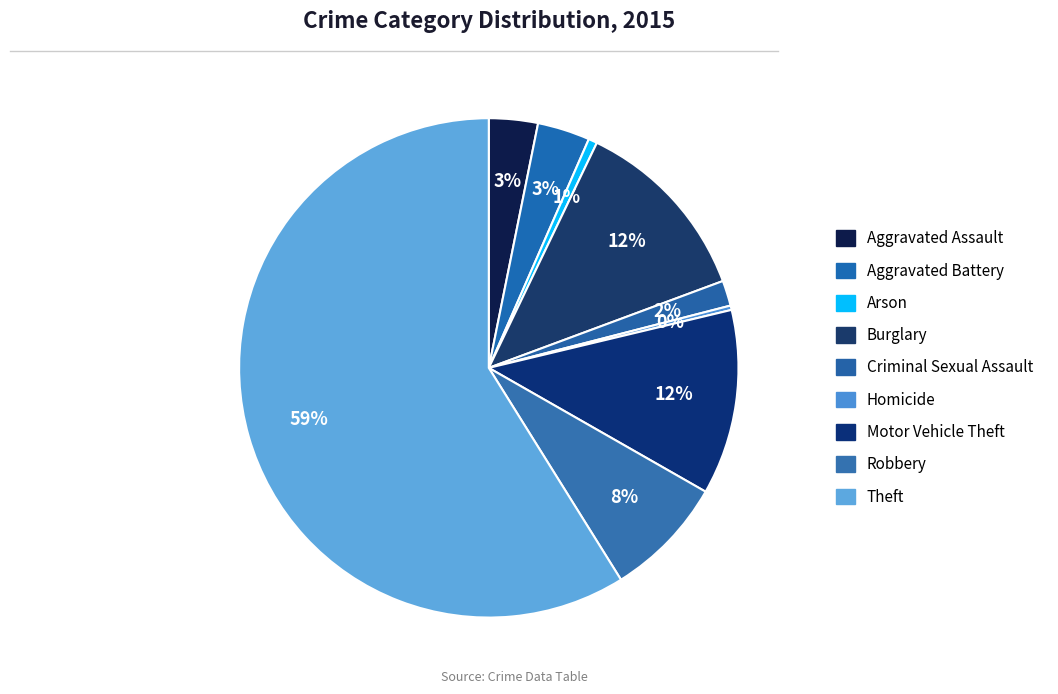

How many slices are in this pie chart?

9